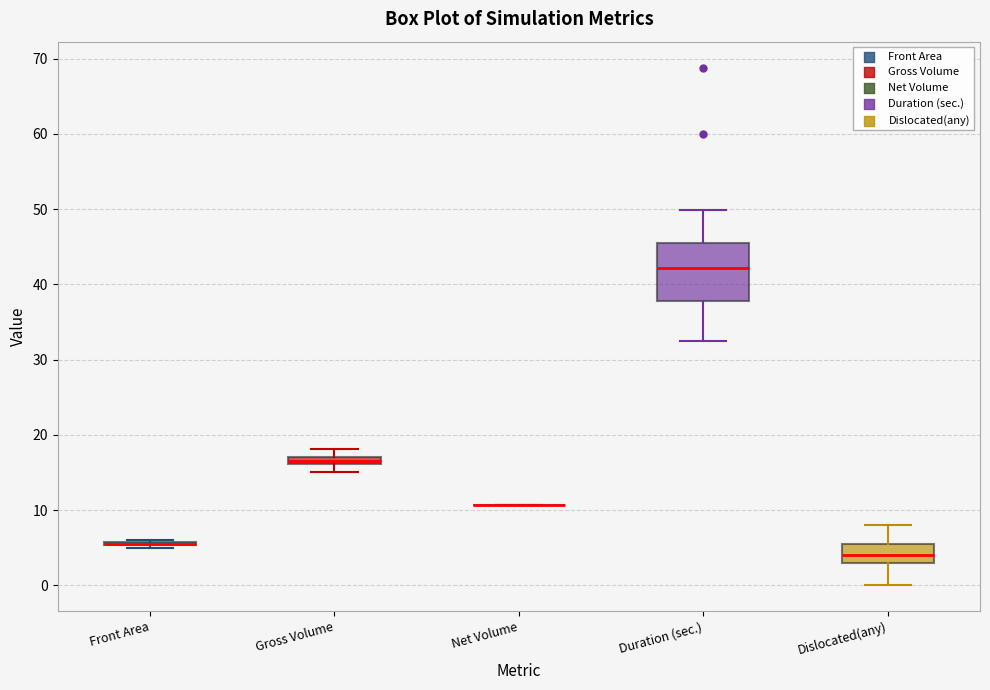

Comparing the boxes themselves (not the whiskers), which one is the tallest?

Duration (sec.)